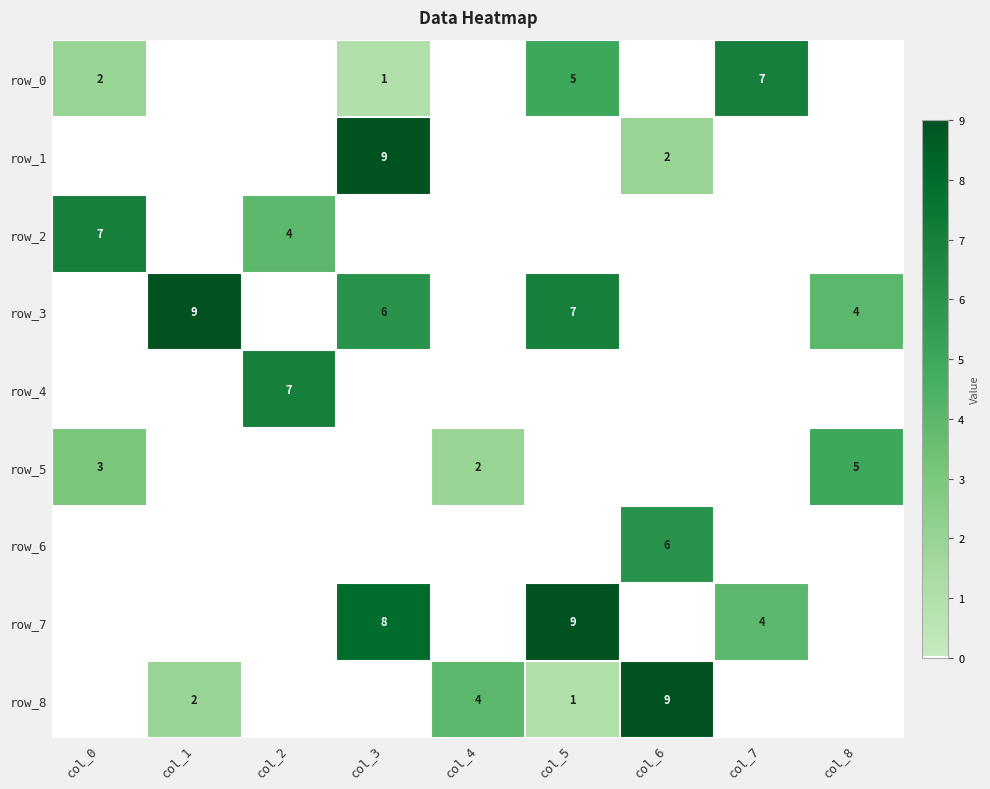

What is the total value across all series at col_1?

11